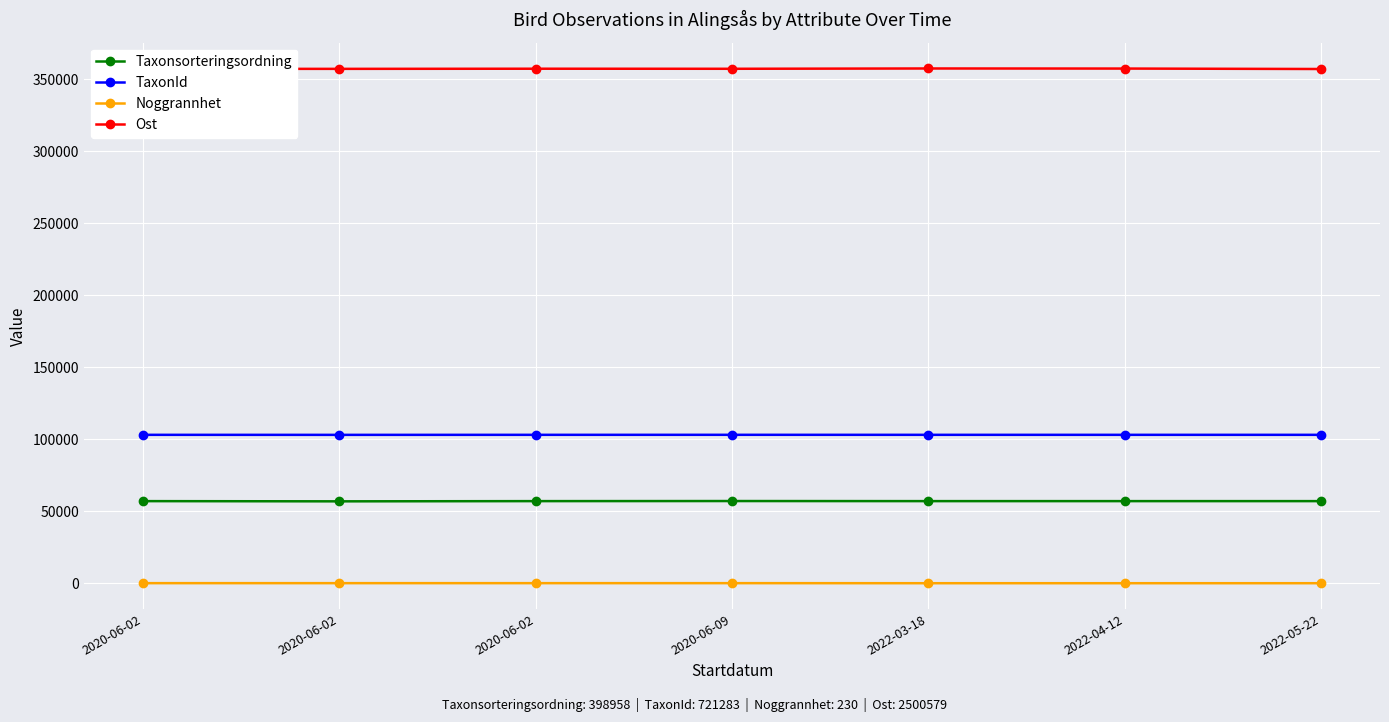

Is this an area chart (filled region under the line)?

No